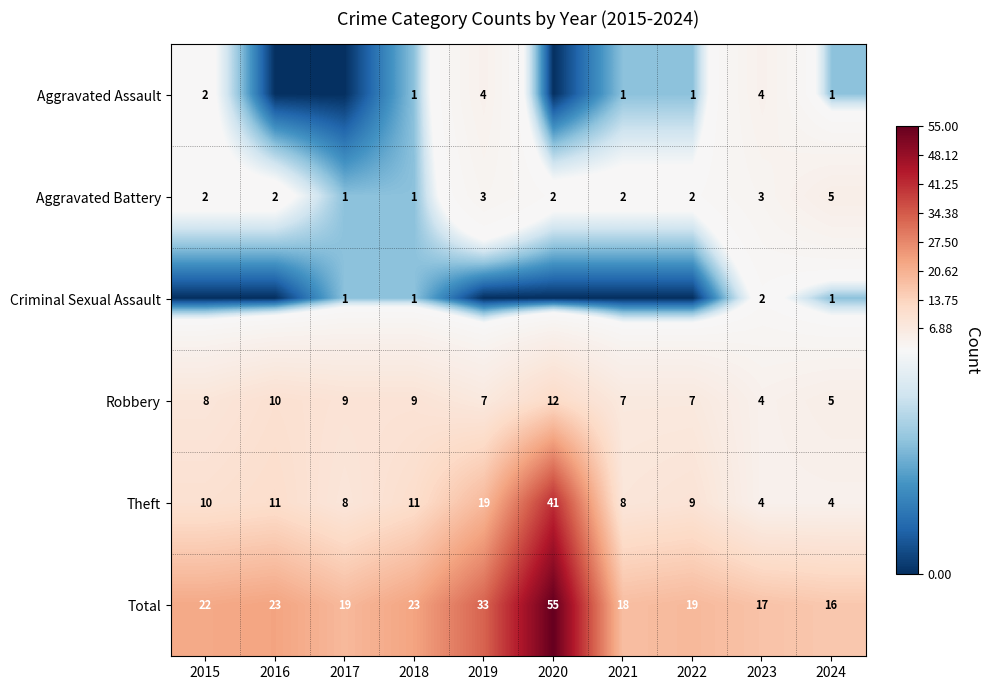

What is the spread (max minus min) of values at 2023?

15